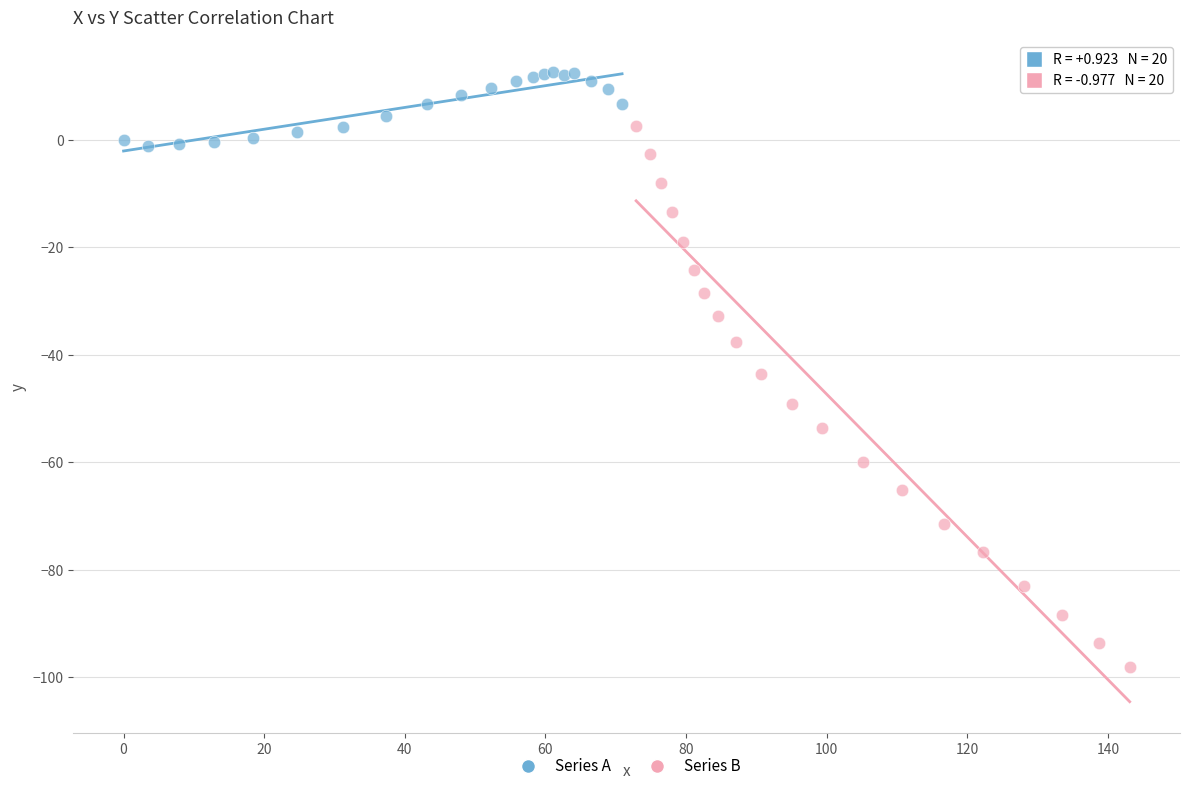

Which series contains the highest Y value?

Series A